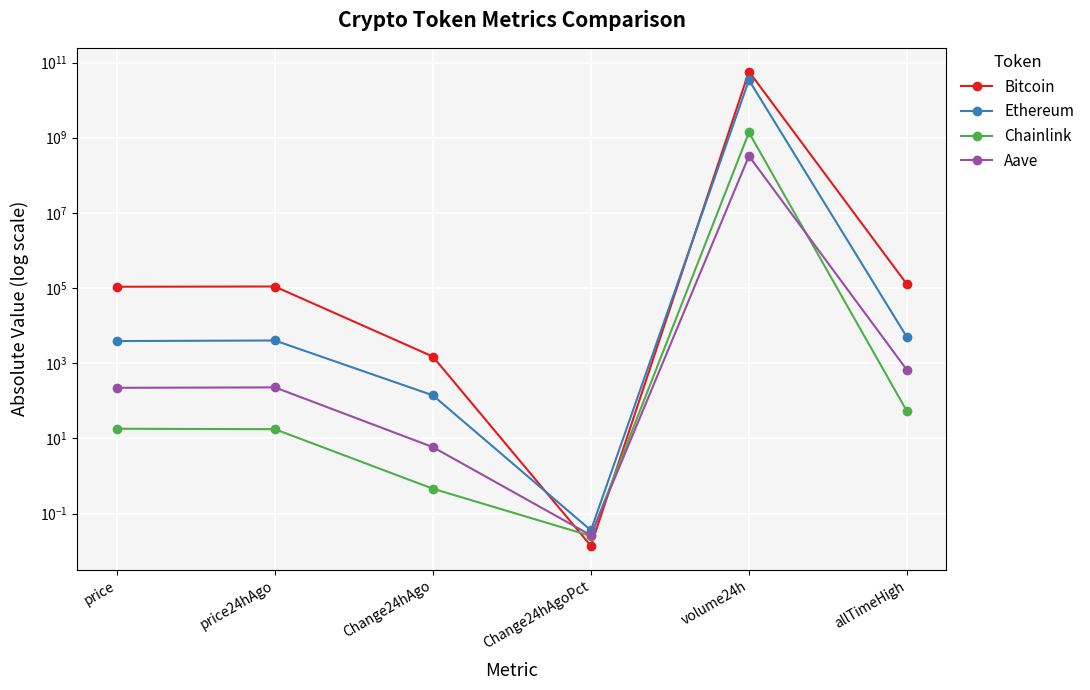

Where is Chainlink nearest to the value 689849890?

allTimeHigh